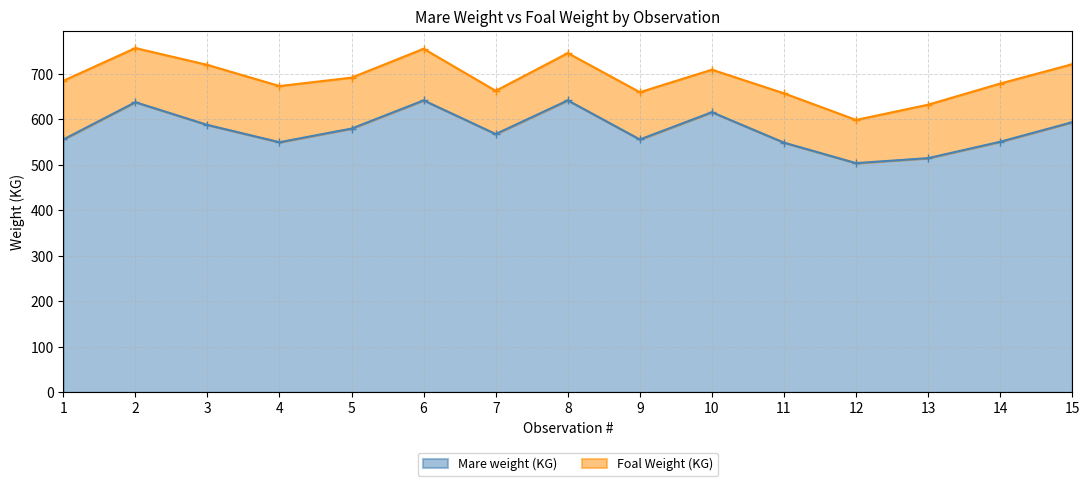

Where is the first local maximum?

2